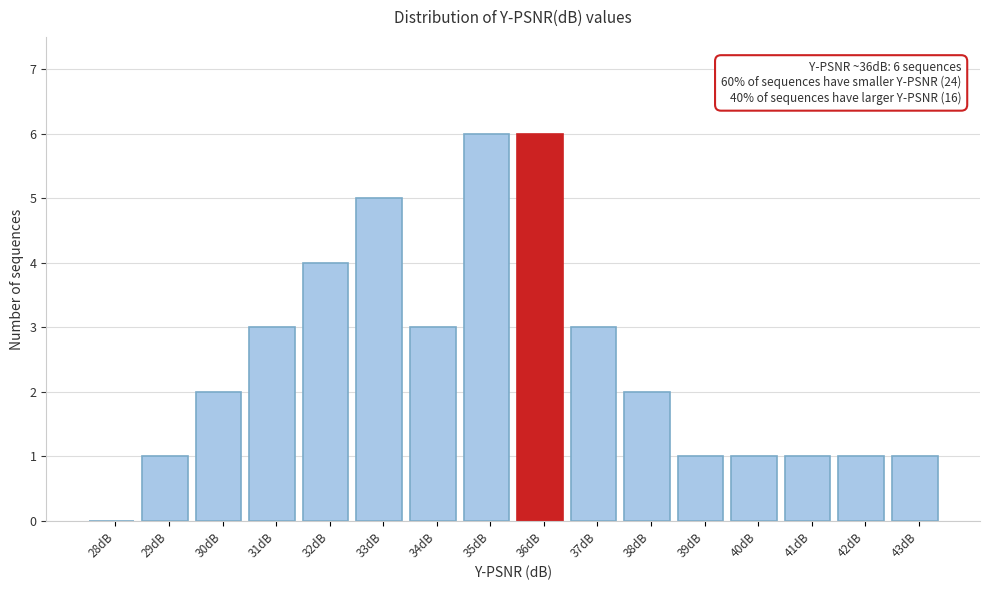

Reading left to right, what are all the values shown in this chart?

28dB=0	29dB=1	30dB=2	31dB=3	32dB=4	33dB=5	34dB=3	35dB=6	36dB=6	37dB=3	38dB=2	39dB=1	40dB=1	41dB=1	42dB=1	43dB=1